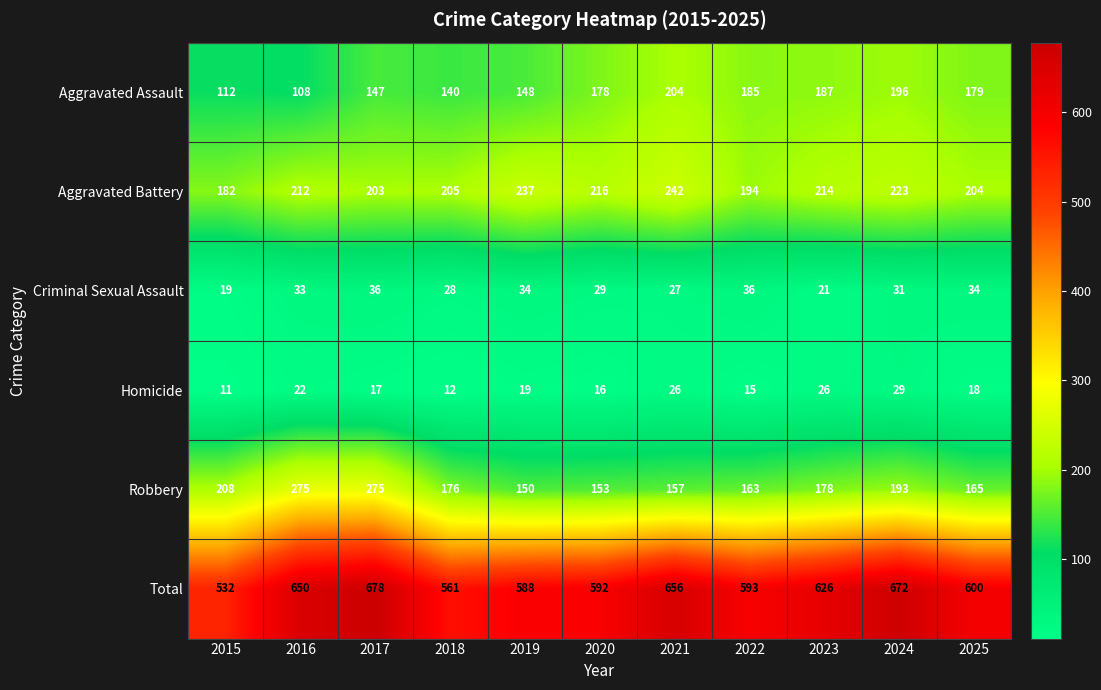

How many values in the Robbery series are below 176?

5